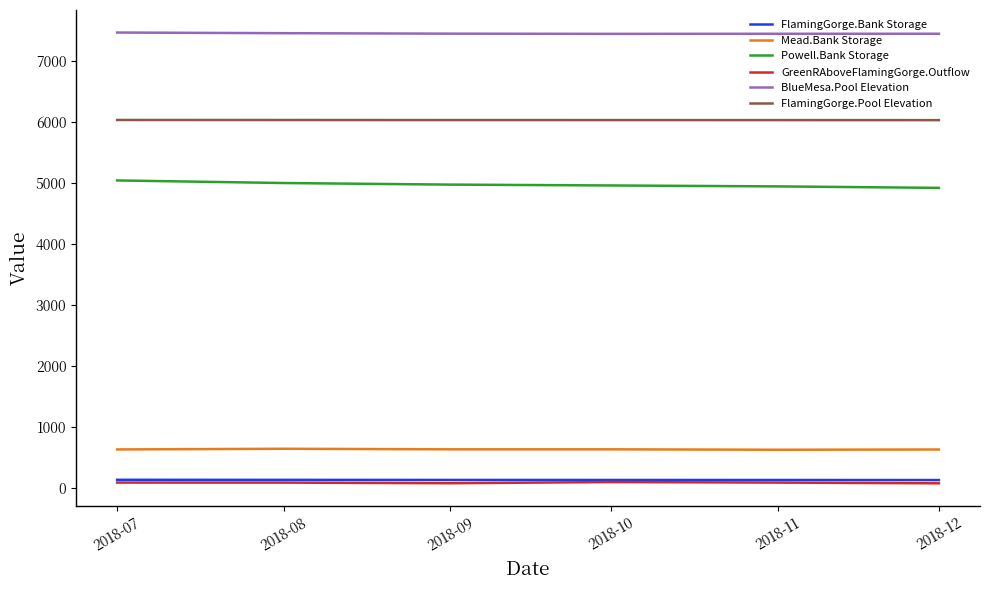

Is the value of Powell.Bank Storage at 2018-12 greater than the value of FlamingGorge.Pool Elevation at 2018-11?

No